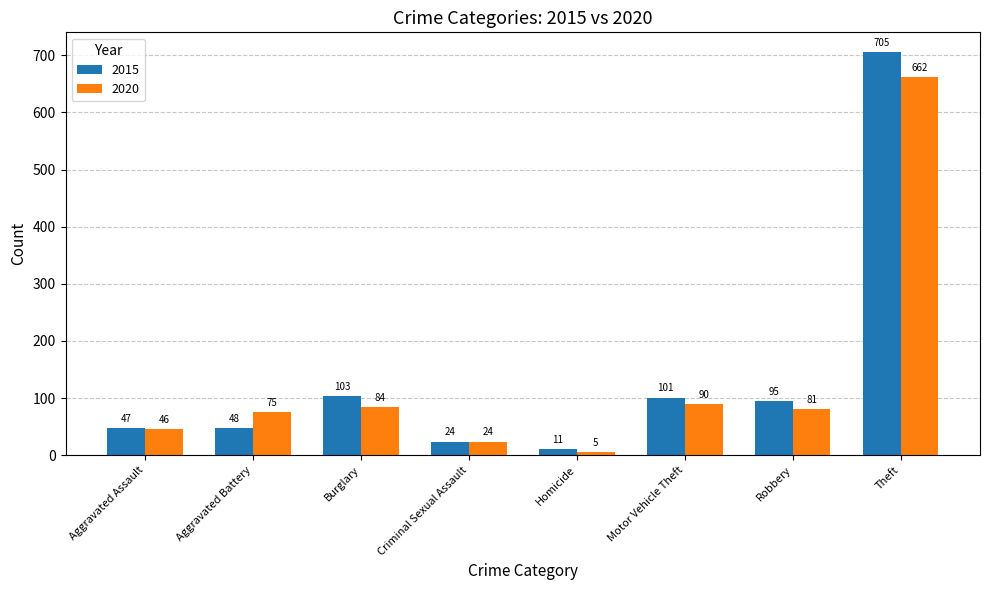

Reading left to right, list all the values displayed in this chart.

2015: Aggravated Assault=47	Aggravated Battery=48	Burglary=103	Criminal Sexual Assault=24	Homicide=11	Motor Vehicle Theft=101	Robbery=95	Theft=705
2020: Aggravated Assault=46	Aggravated Battery=75	Burglary=84	Criminal Sexual Assault=24	Homicide=5	Motor Vehicle Theft=90	Robbery=81	Theft=662